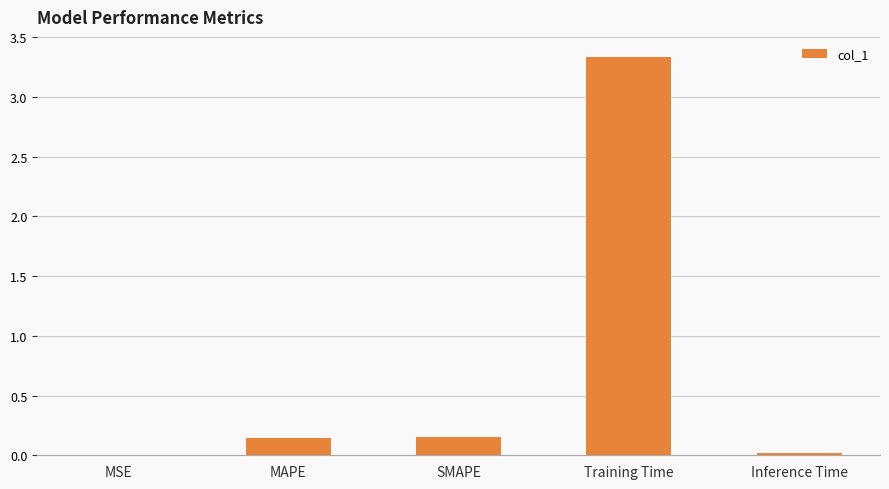

Are the bars horizontal?

No